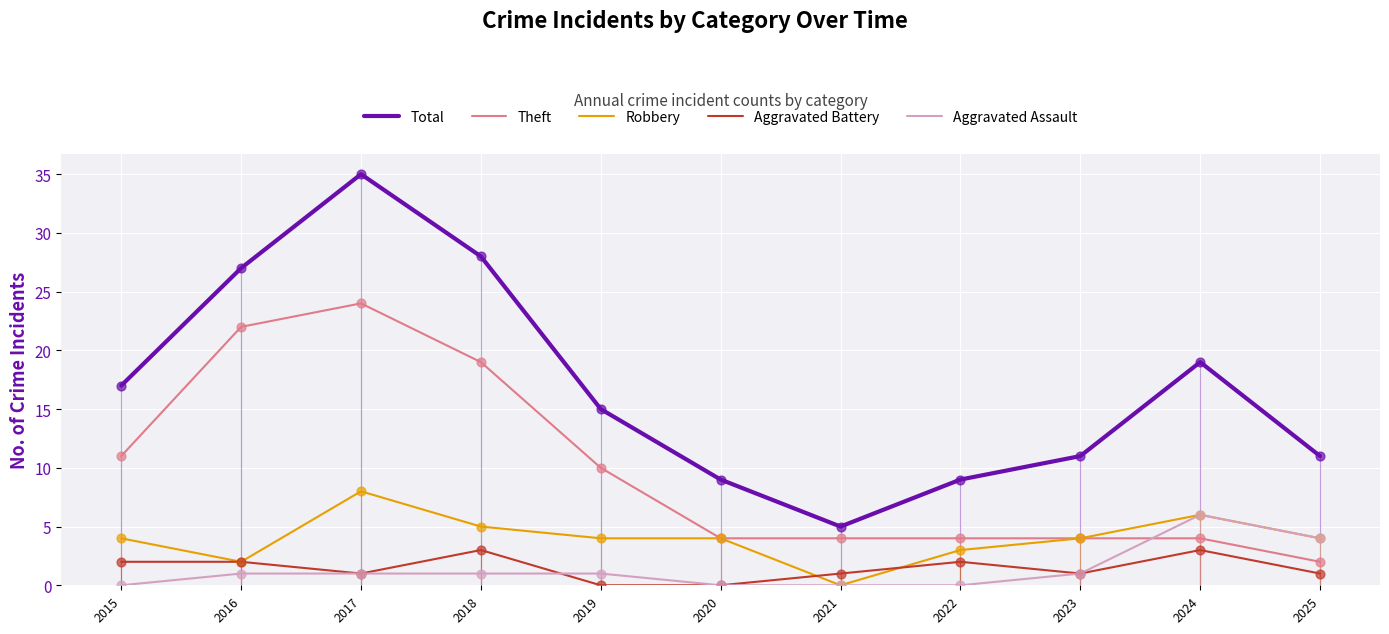

Is the value of Aggravated Assault at 2024 greater than the value of Total at 2023?

No